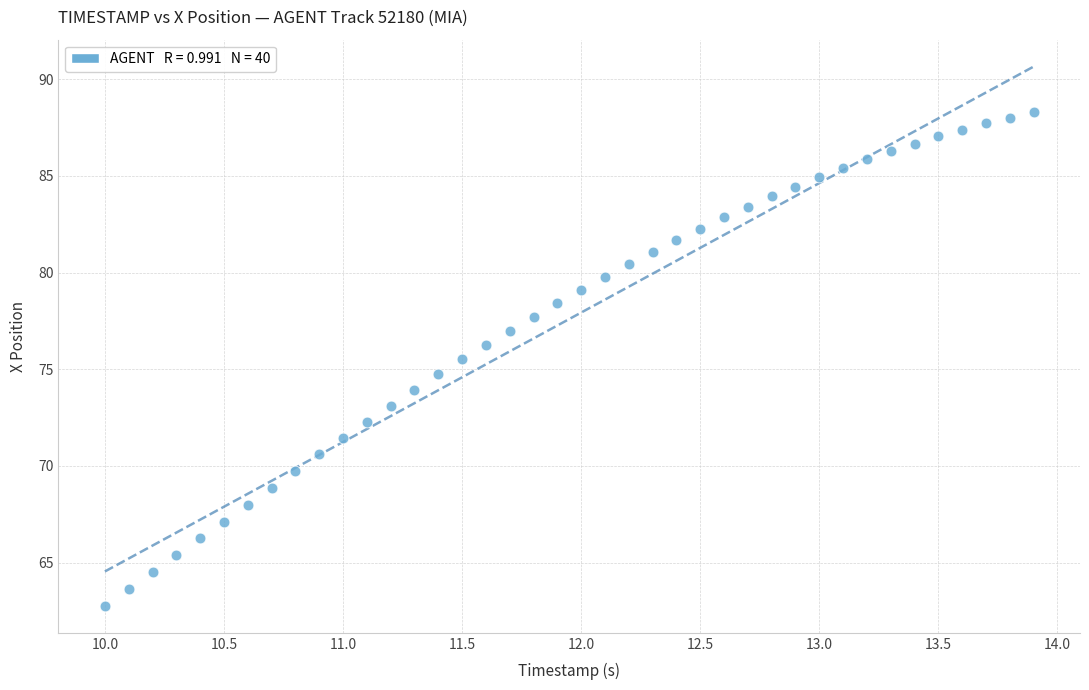

What is the range of Y values (max minus min)?

25.5